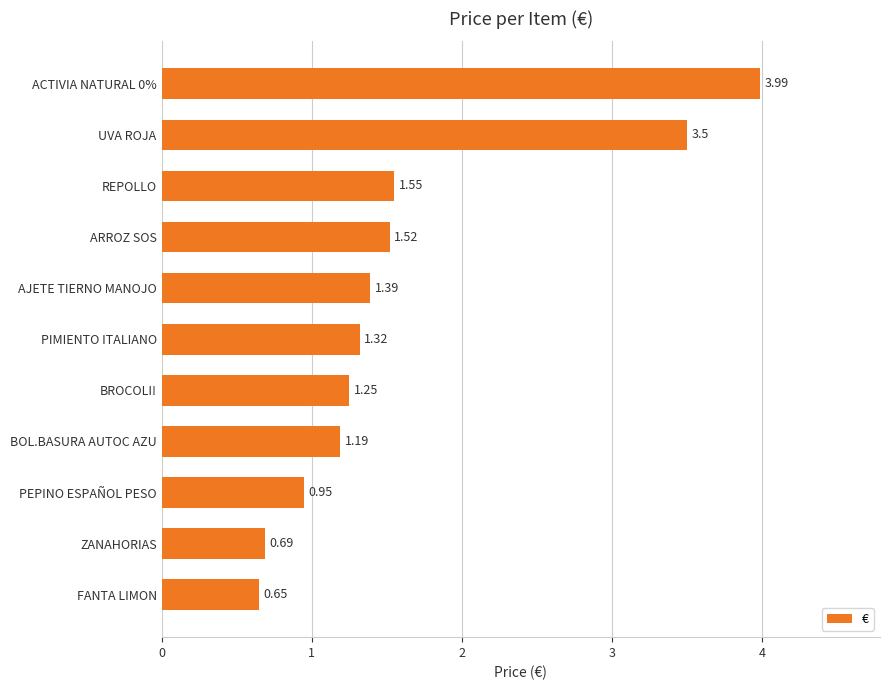

At which label is the value closest to 2?

REPOLLO